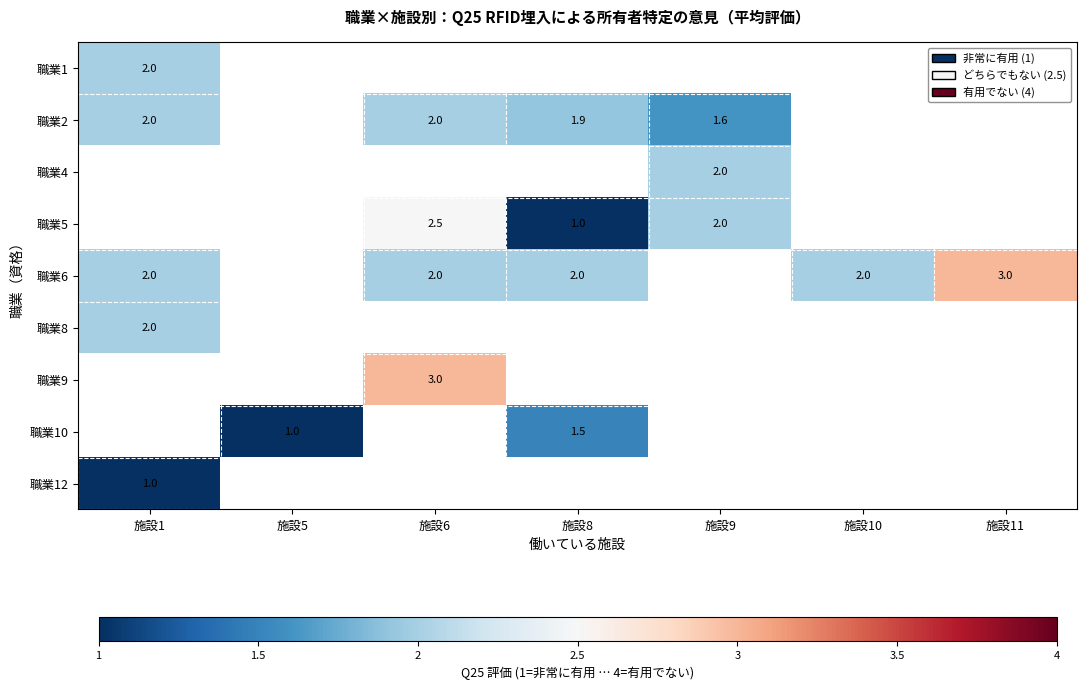

Is it true that 職業6 equals 4.5 at 施設11?

False